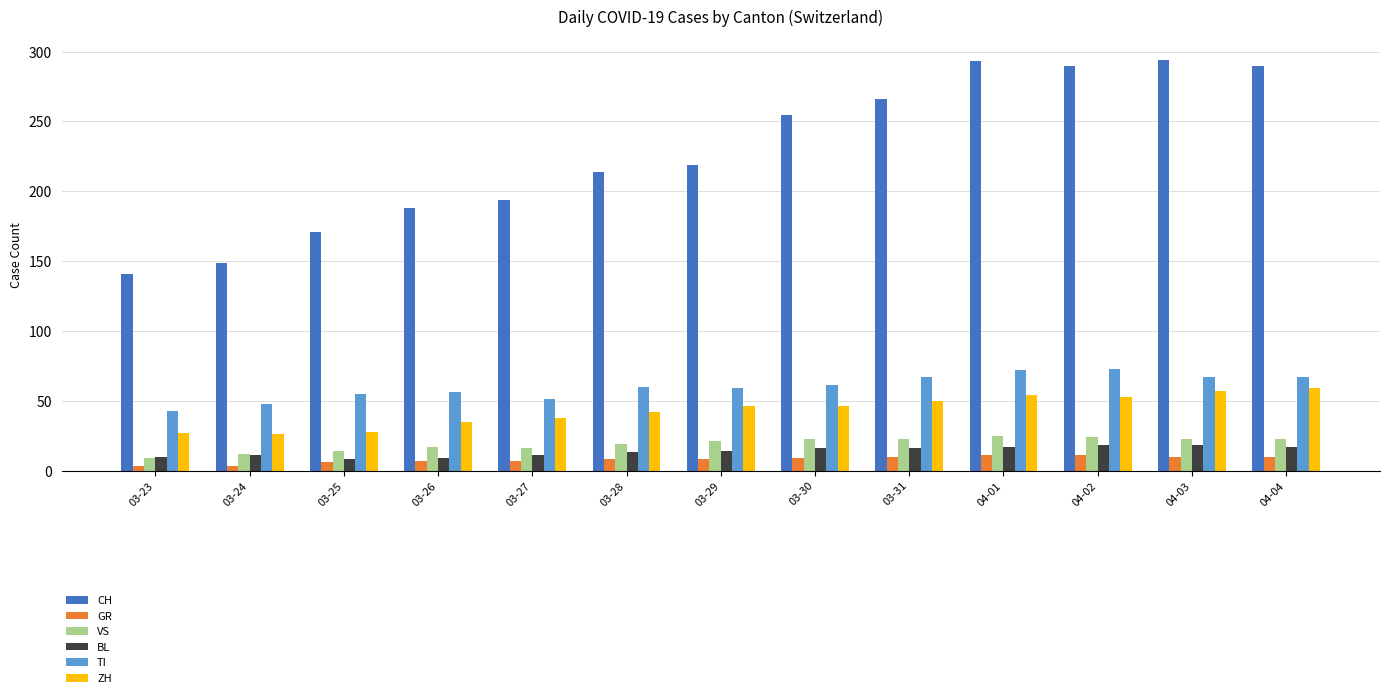

At how many categories does at least one series exceed 80?

13